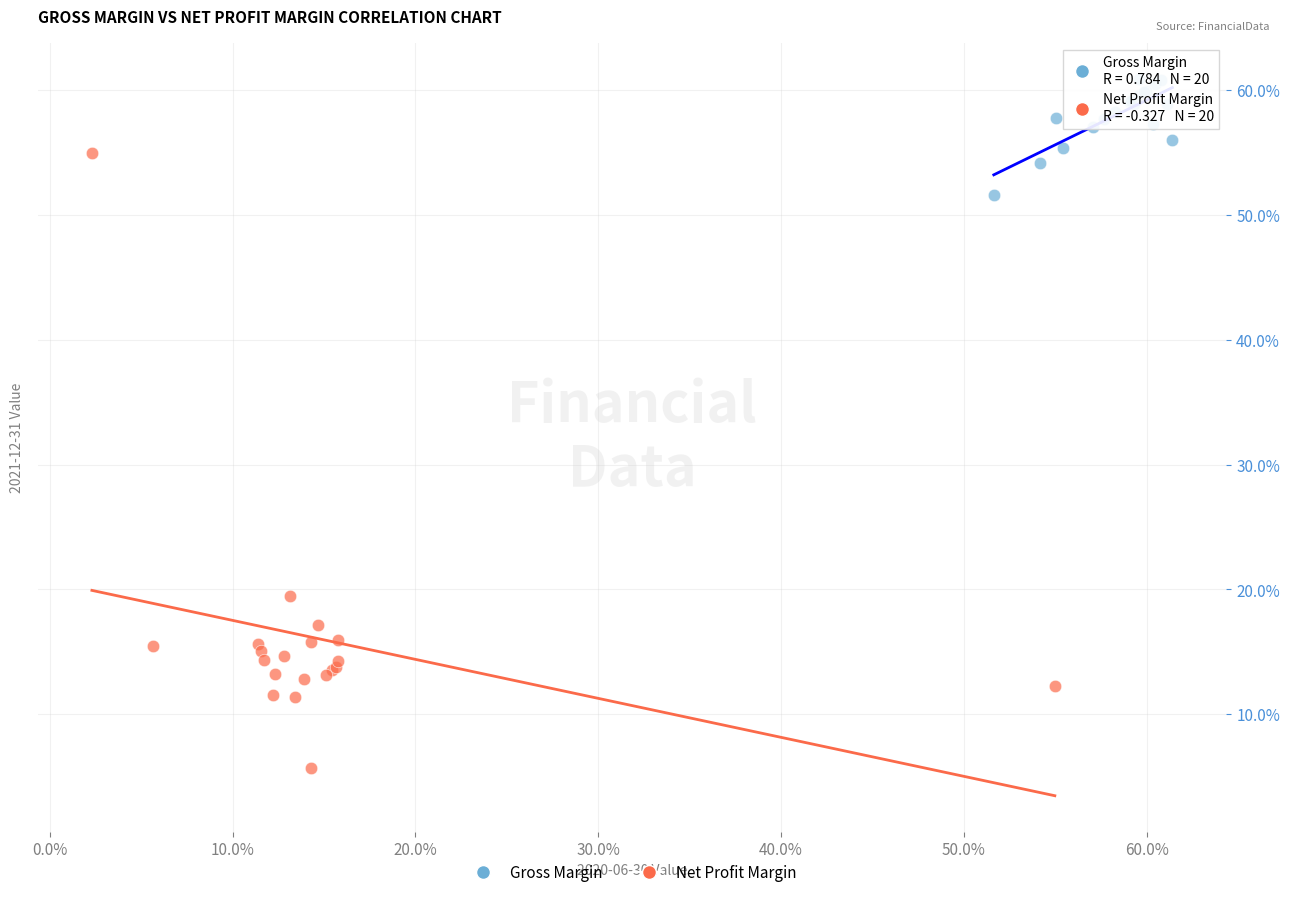

What are all the series names shown in the legend?

Gross Margin, Net Profit Margin